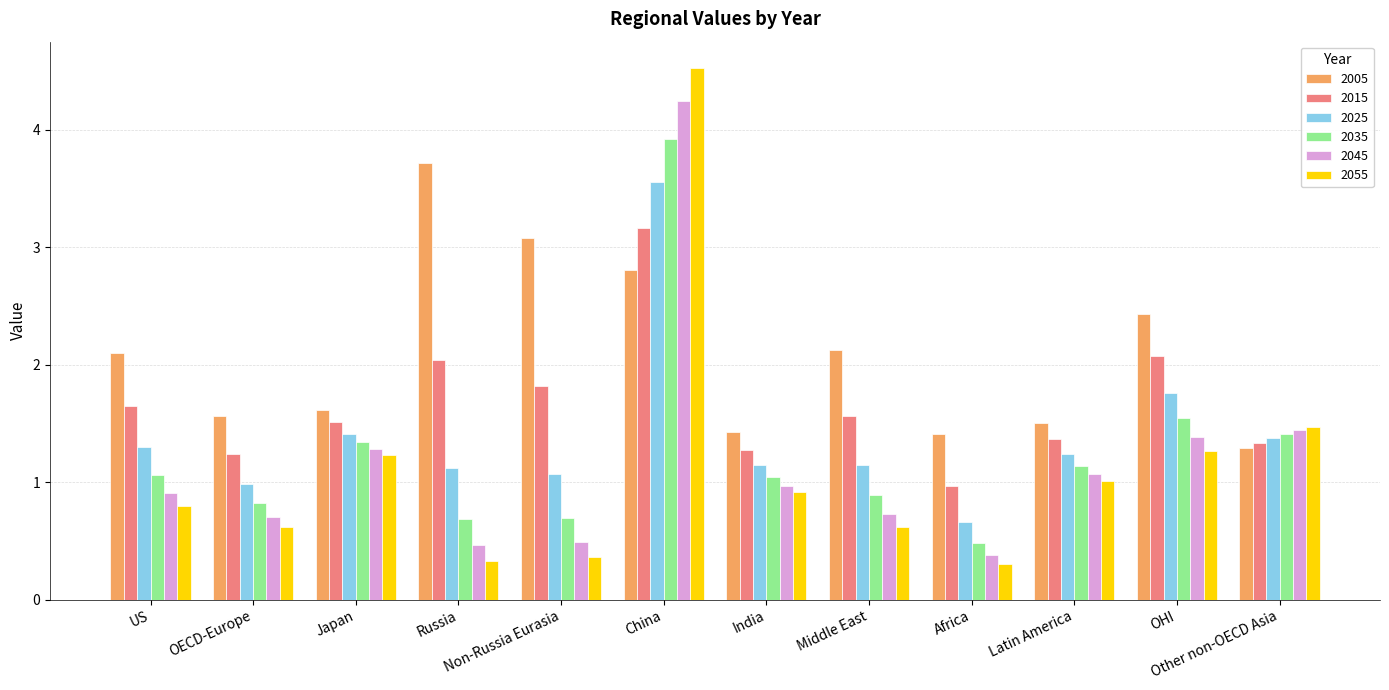

How many groups of bars are there?

12